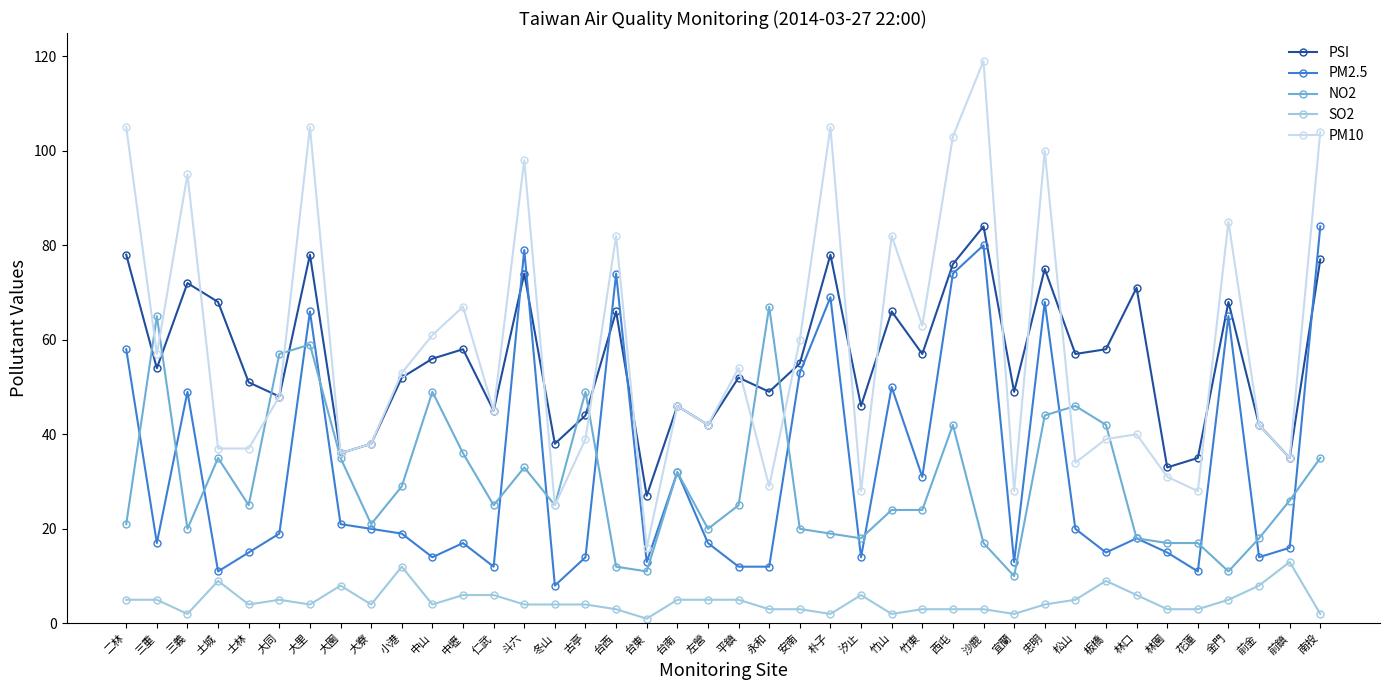

Is the value of PSI at 金門 greater than the value of PM10 at 台東?

Yes